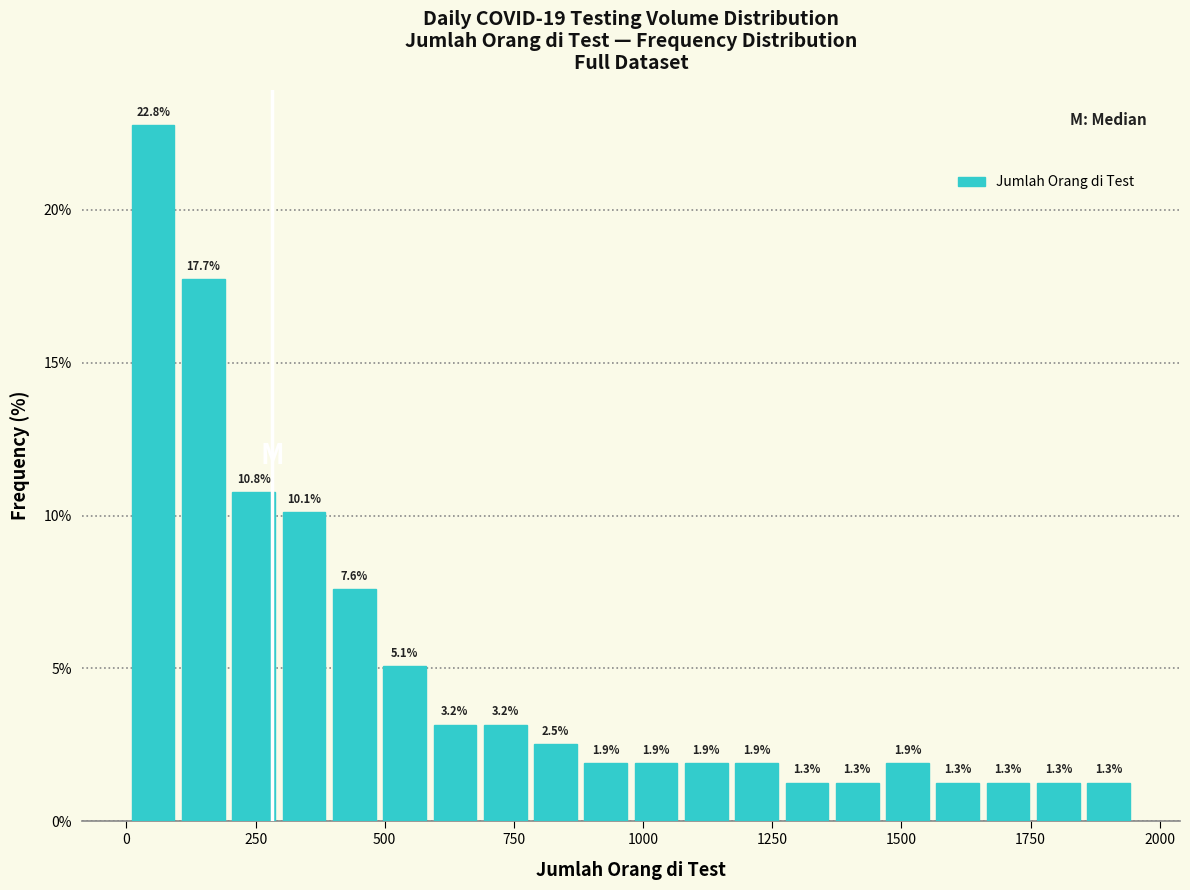

Around what value on the x-axis is the tallest bar? Give the approximate position of its centre, as read against the axis.

50